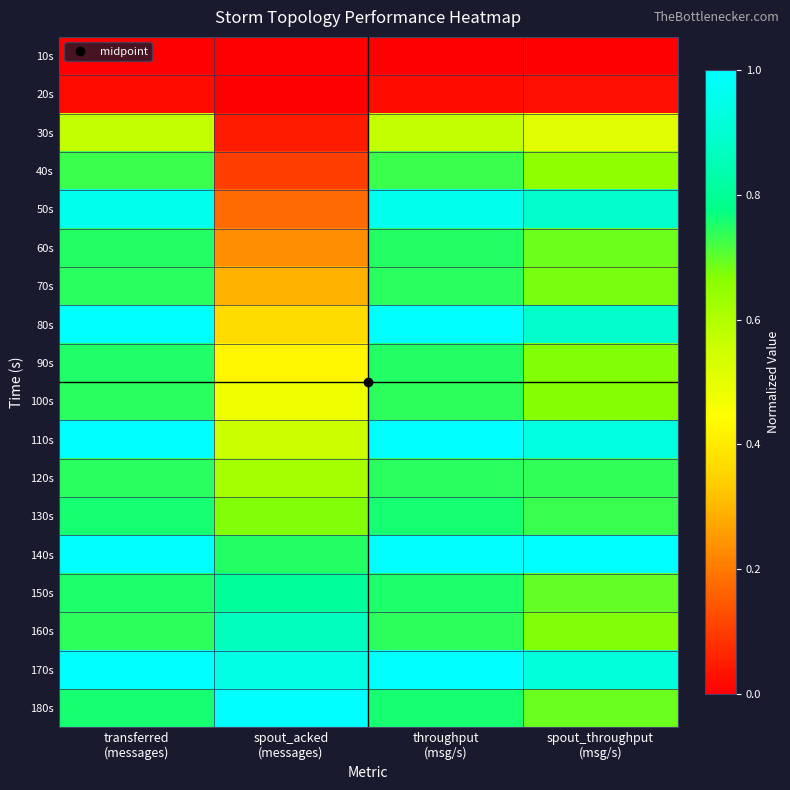

At which category does the chart reach its minimum across all series?

transferred
(messages)